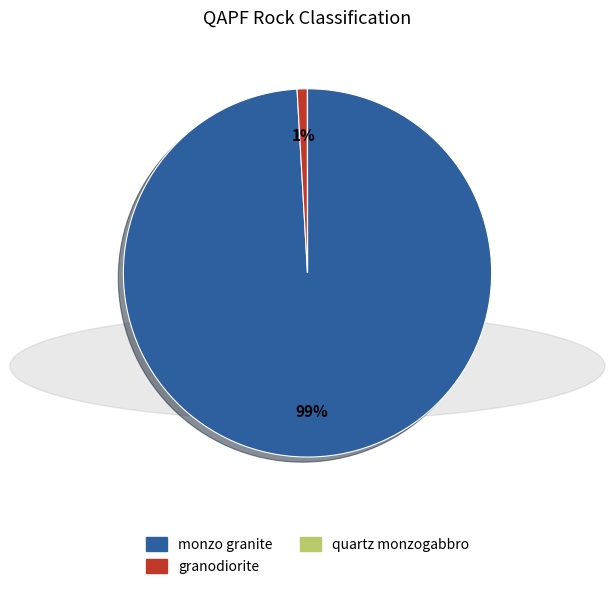

Is it true that monzo granite is 99% of the pie?

True